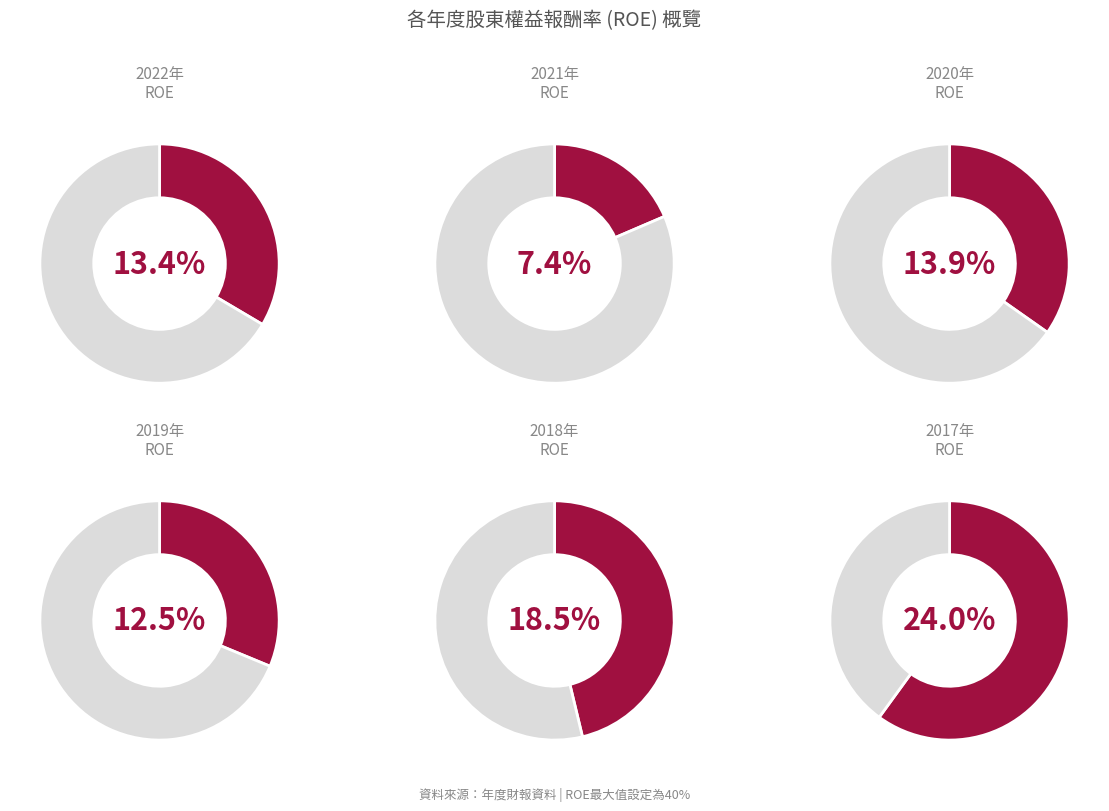

Which series has the widest spread of values?

ROE